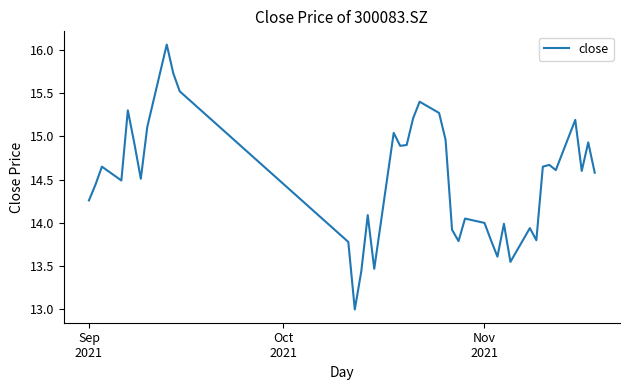

What is the difference between the maximum and minimum values?

3.1